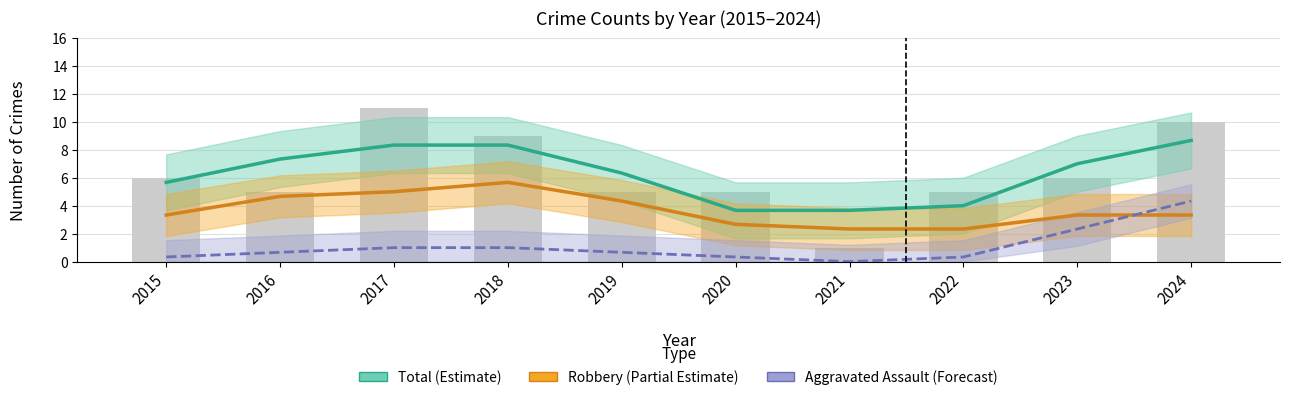

What is the difference between the highest and lowest values at 2018?

8